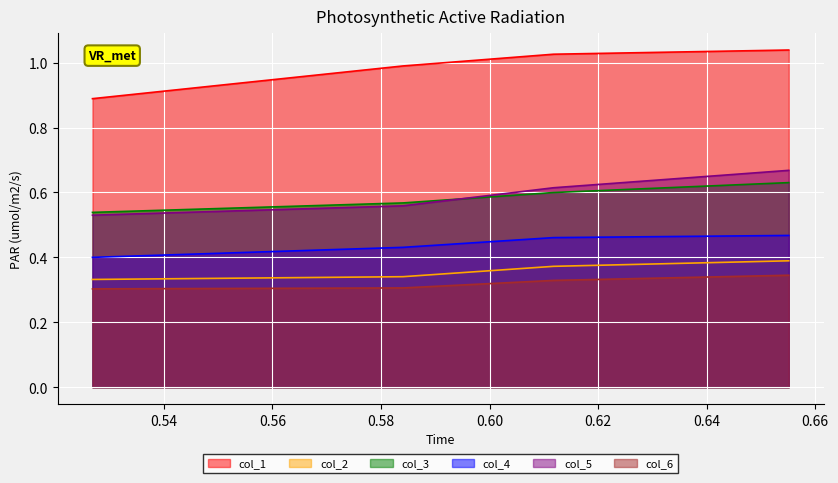

Read the col_1 value at 0.584055459.

1.0